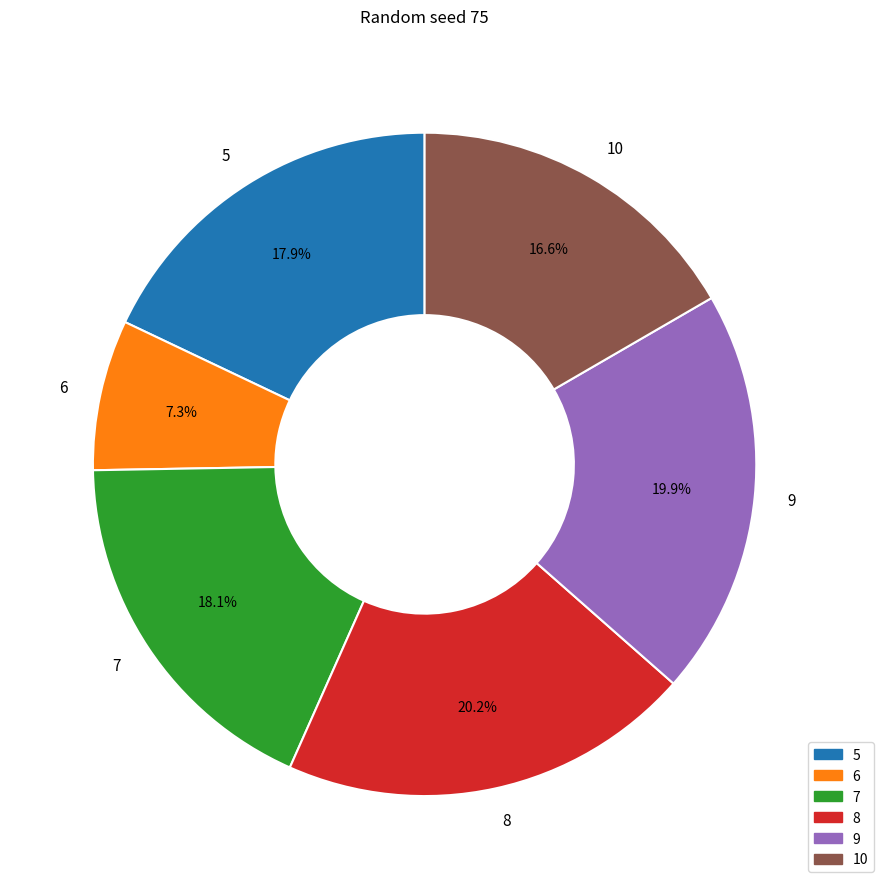

How many slices are in this pie chart?

6